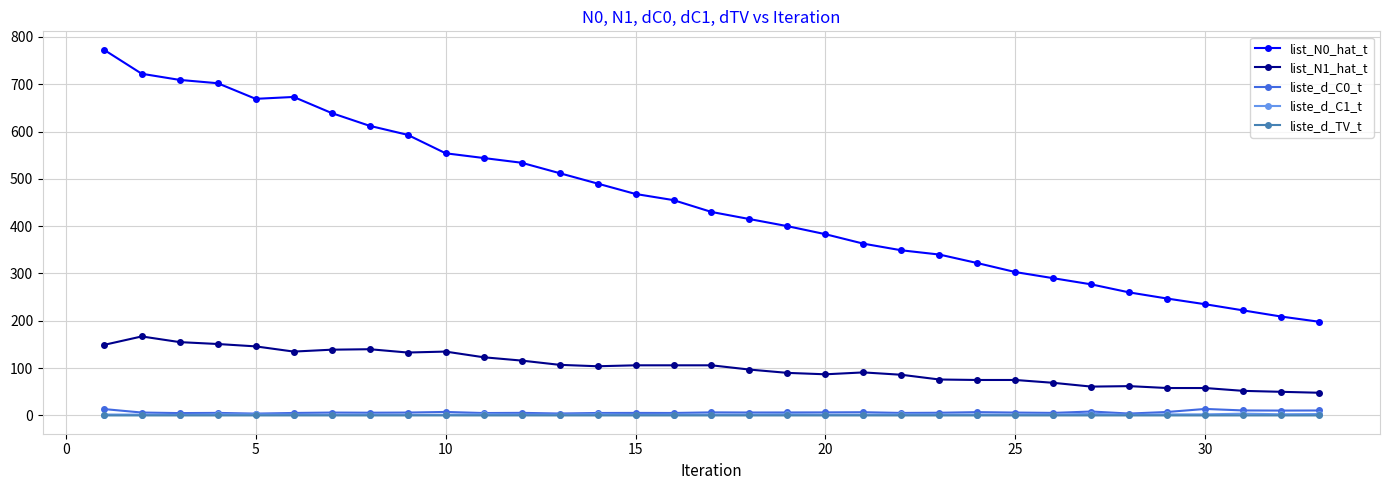

Which series has the largest total across all categories?

list_N0_hat_t